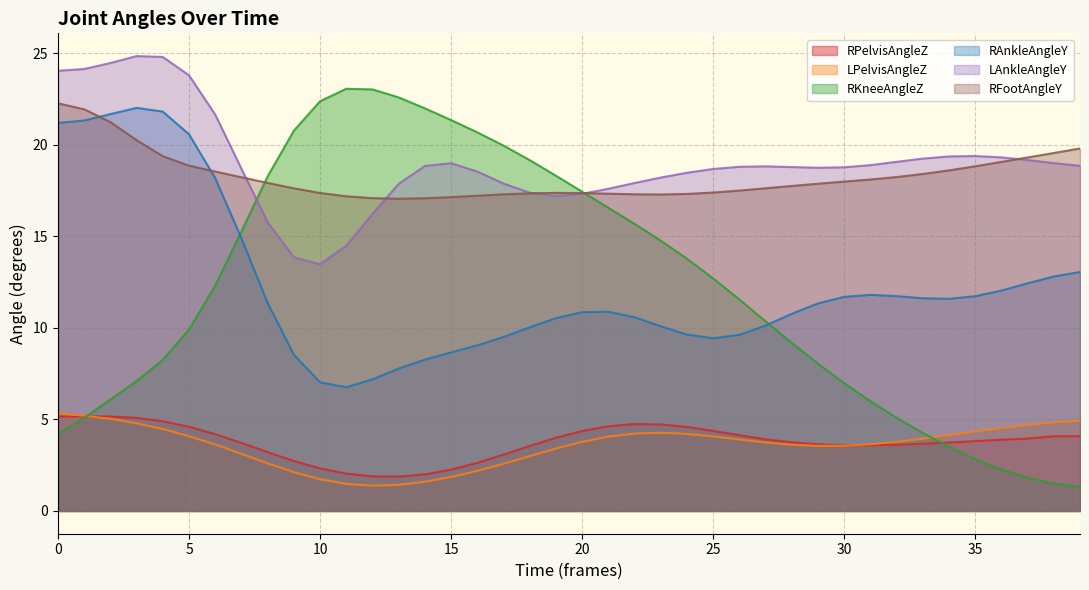

List the series in order of their peak value, highest first.

LAnkleAngleY, RKneeAngleZ, RFootAngleY, RAnkleAngleY, LPelvisAngleZ, RPelvisAngleZ